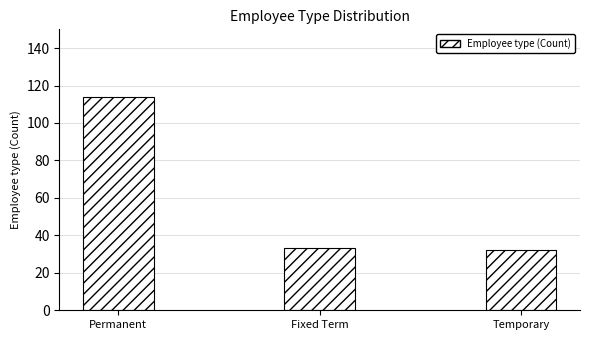

What position from the left is Fixed Term?

2